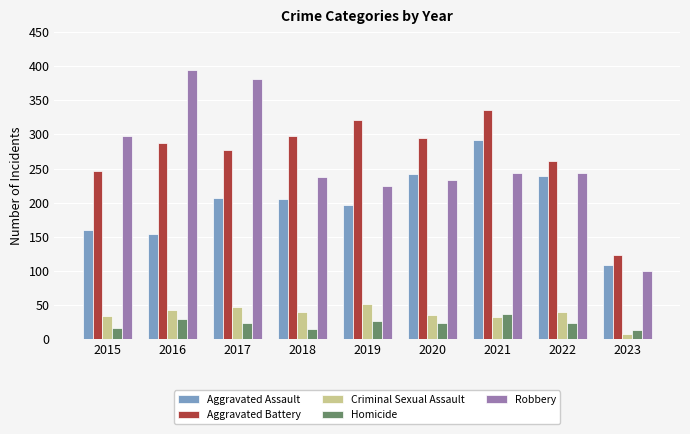

What is the approximate value of Homicide at 2020, to the nearest 10?

20